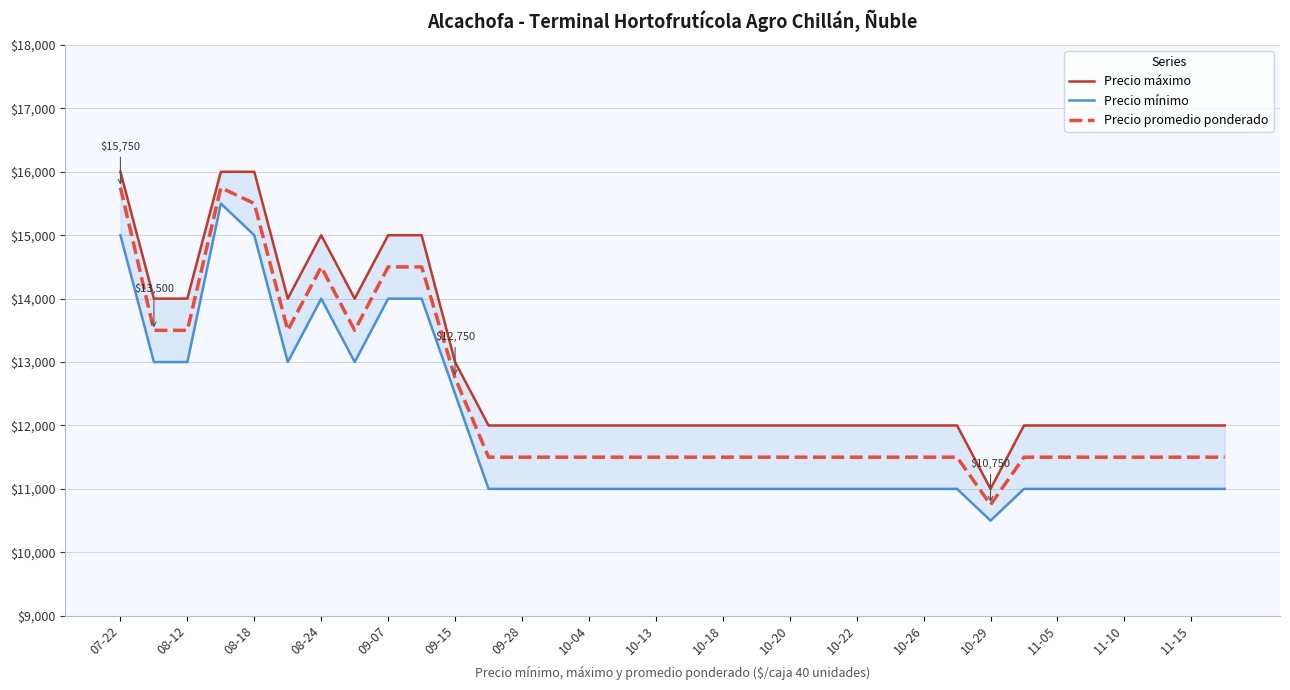

What is the highest value of the Precio promedio ponderado series?

15750